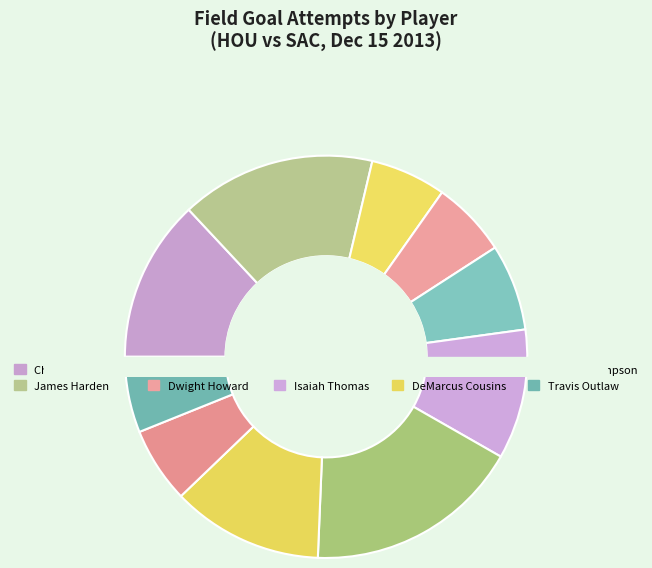

Is the sum of Isaiah Thomas and Jason Thompson greater than half?

No